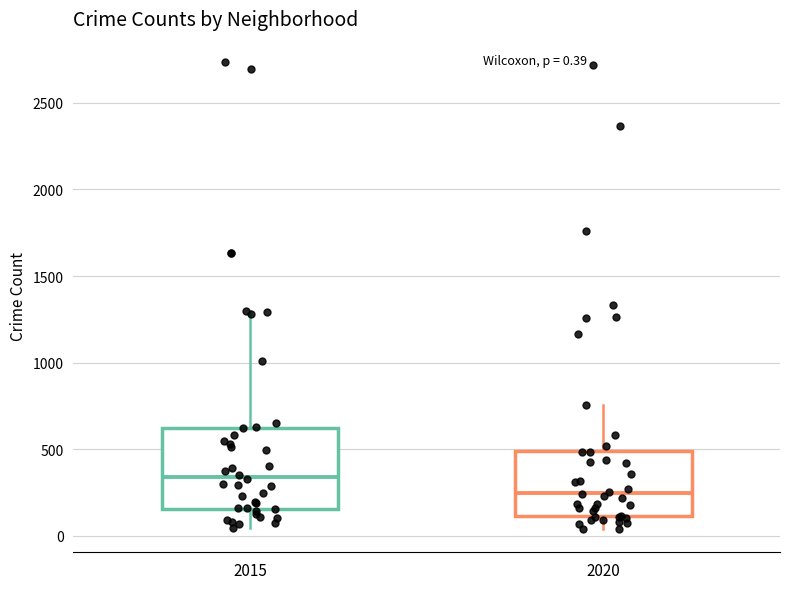

Which box has the highest median line?

2015